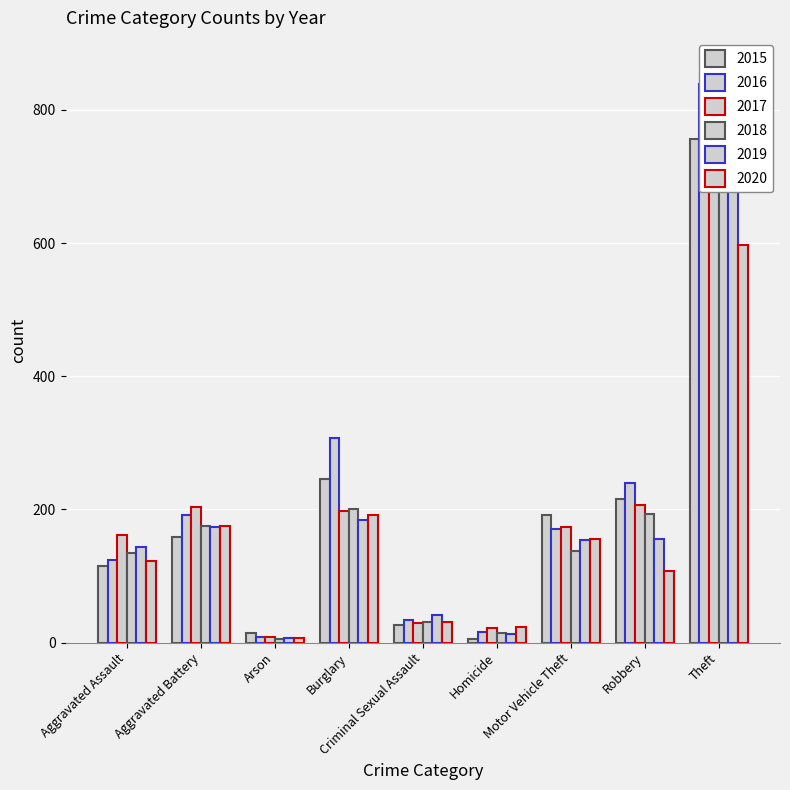

What is the average value of the 2019 series?

185